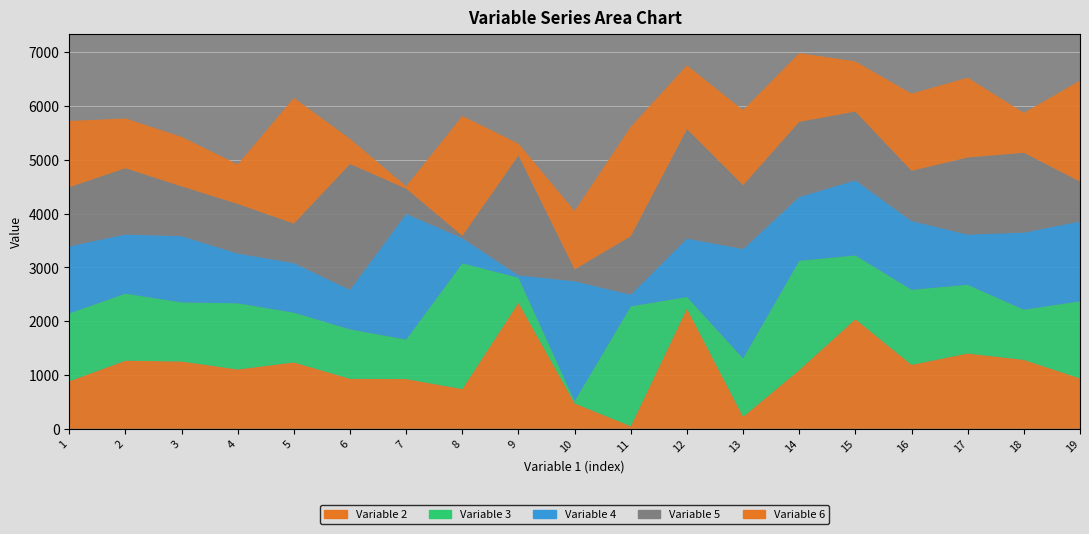

Which series has the largest range (max minus min)?

Variable 2